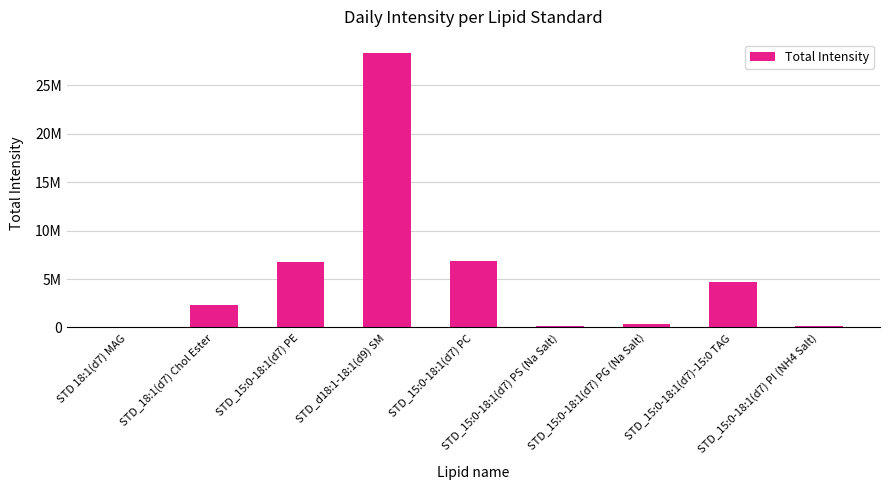

What is the sum of the values at STD 18:1(d7) MAG and STD_15:0-18:1(d7) PI (NH4 Salt)?

237564.1